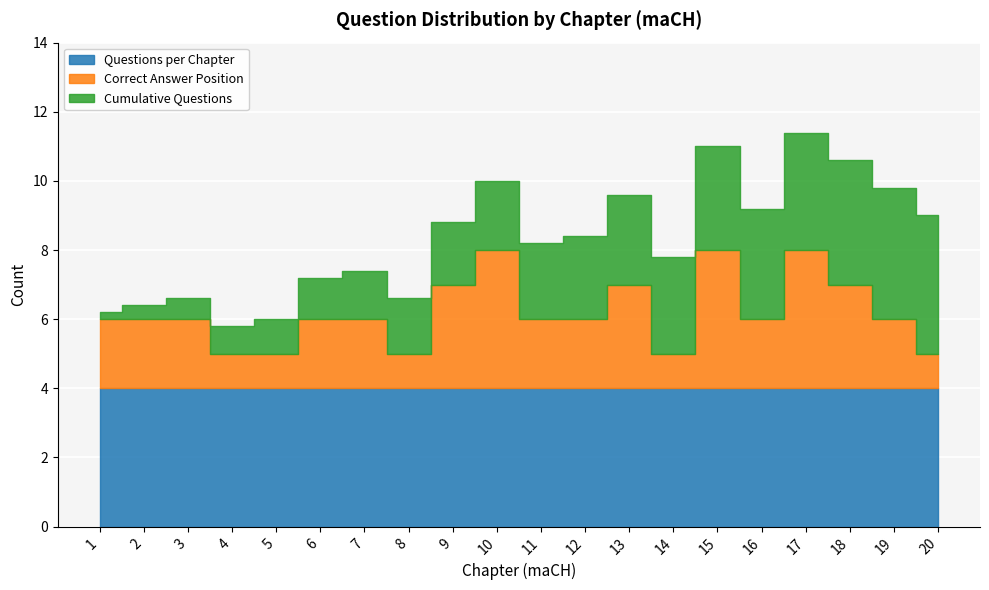

What is the difference between the maximum and minimum values in the Correct Answer Position series?

3